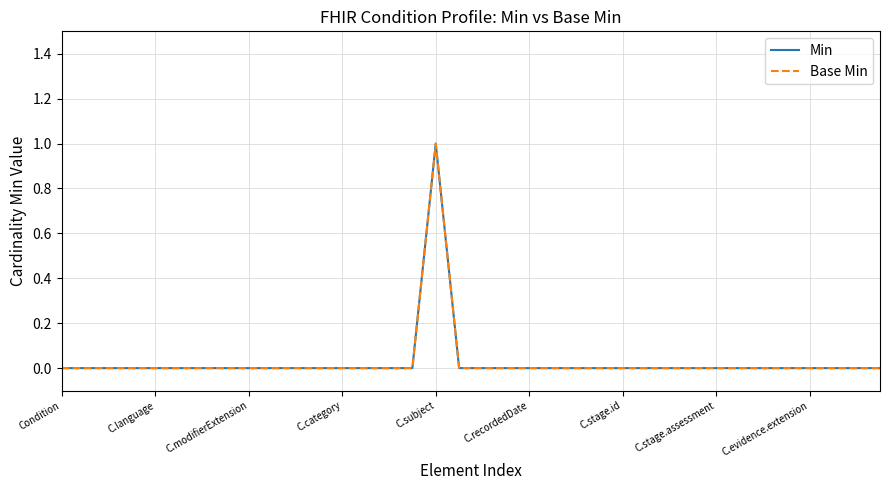

Is this an area chart (filled region under the line)?

No